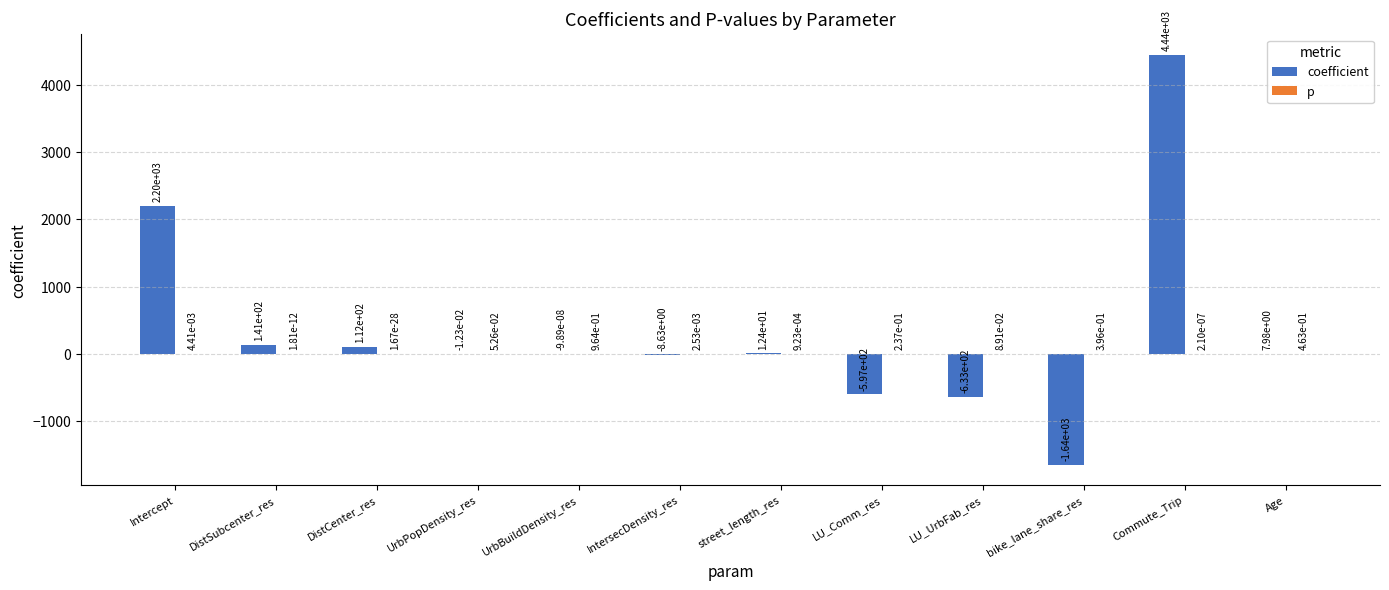

Which series has the largest total across all categories?

coefficient